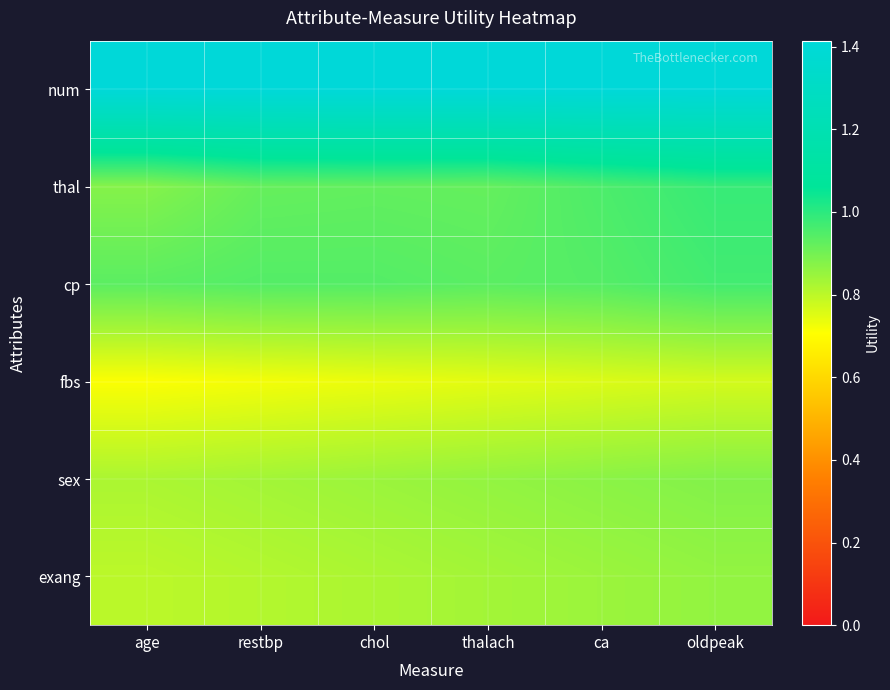

Reading left to right, what are all the values shown in this chart?

num: age=1.4	restbp=1.4	chol=1.4	thalach=1.4	ca=1.4	oldpeak=1.4
thal: age=0.9	restbp=0.9	chol=0.9	thalach=0.9	ca=1.0	oldpeak=1.0
cp: age=0.9	restbp=0.9	chol=0.9	thalach=0.9	ca=0.9	oldpeak=1.0
fbs: age=0.7	restbp=0.7	chol=0.7	thalach=0.7	ca=0.8	oldpeak=0.8
sex: age=0.8	restbp=0.8	chol=0.8	thalach=0.9	ca=0.9	oldpeak=0.9
exang: age=0.8	restbp=0.8	chol=0.8	thalach=0.8	ca=0.8	oldpeak=0.9